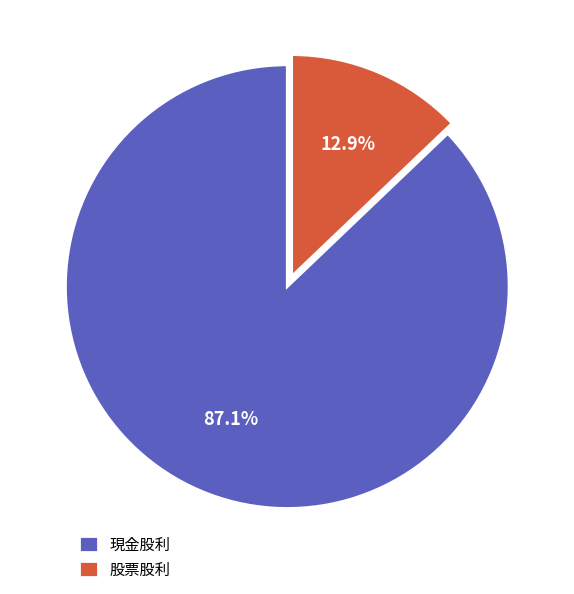

To the nearest percent, what portion does 股票股利 represent?

13%